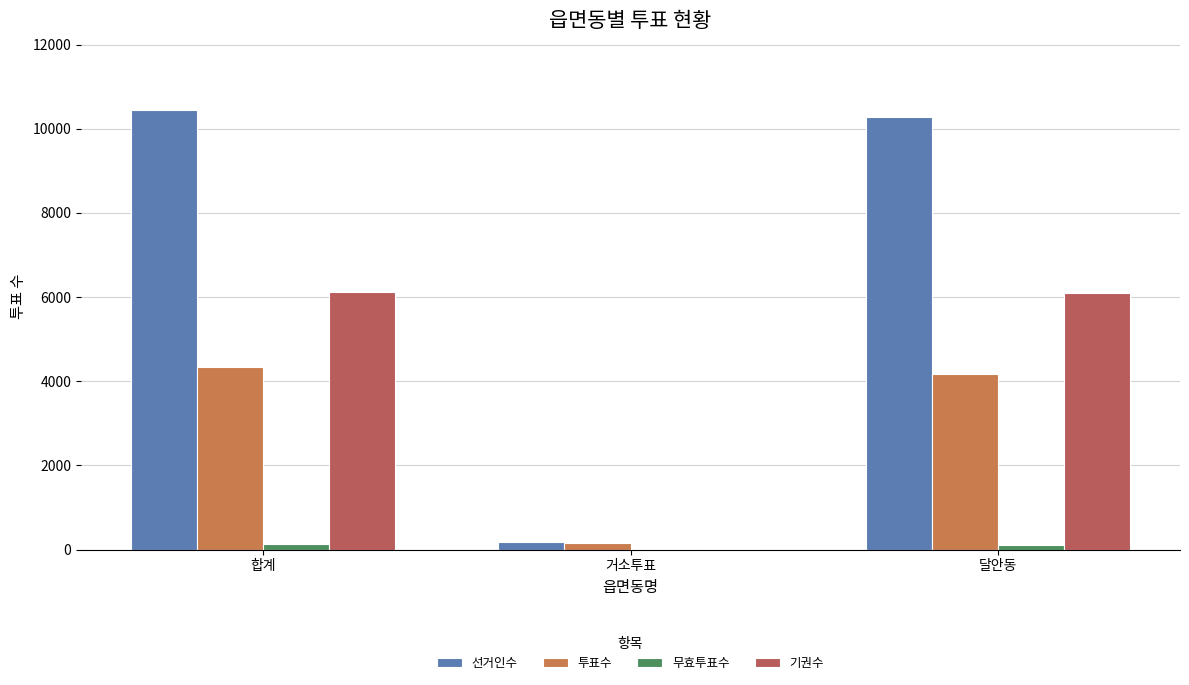

The 투표수 series shows 4331 at 합계. True or false?

True